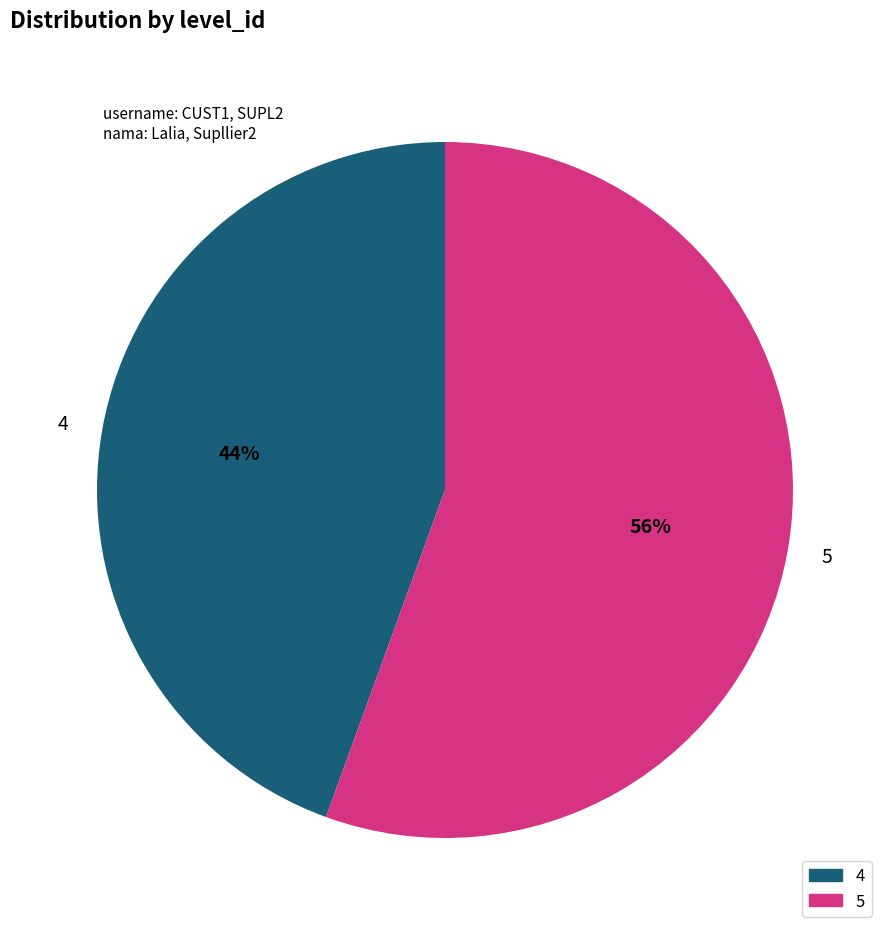

Count the number of slices in the pie.

2